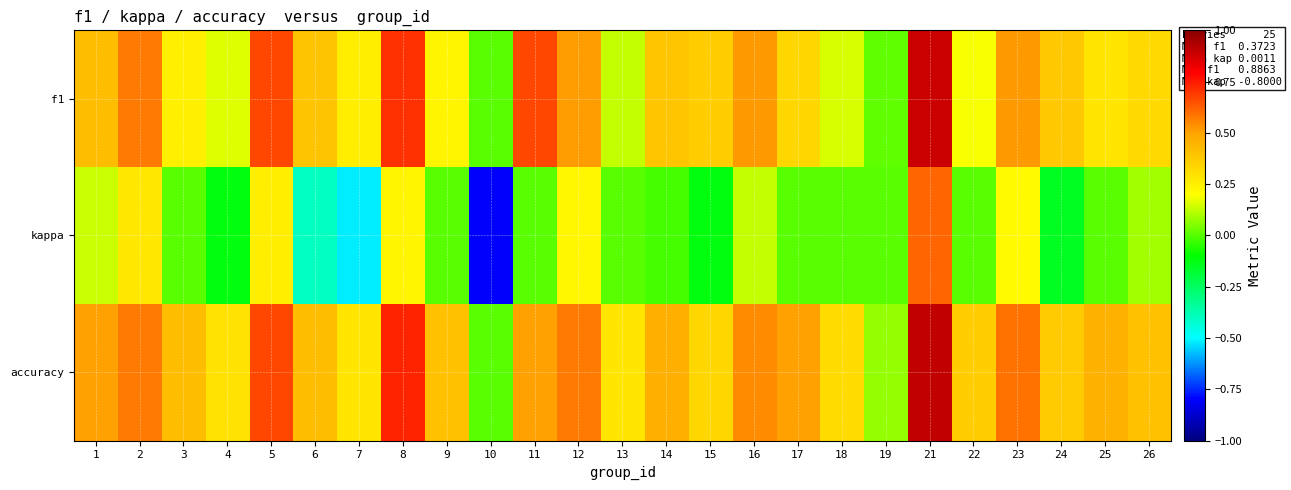

Between 15 and 23, which series saw the biggest shift?

kappa